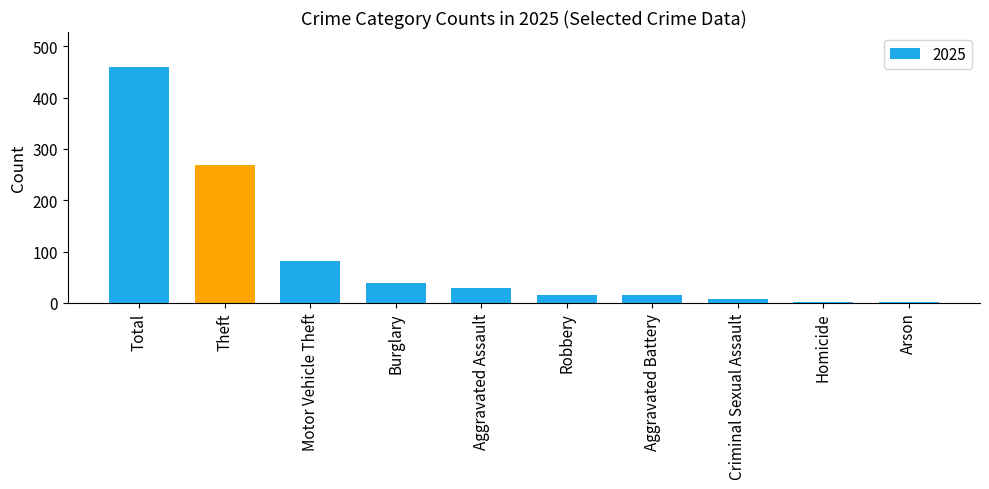

What is the difference between the second highest and minimum values?

266